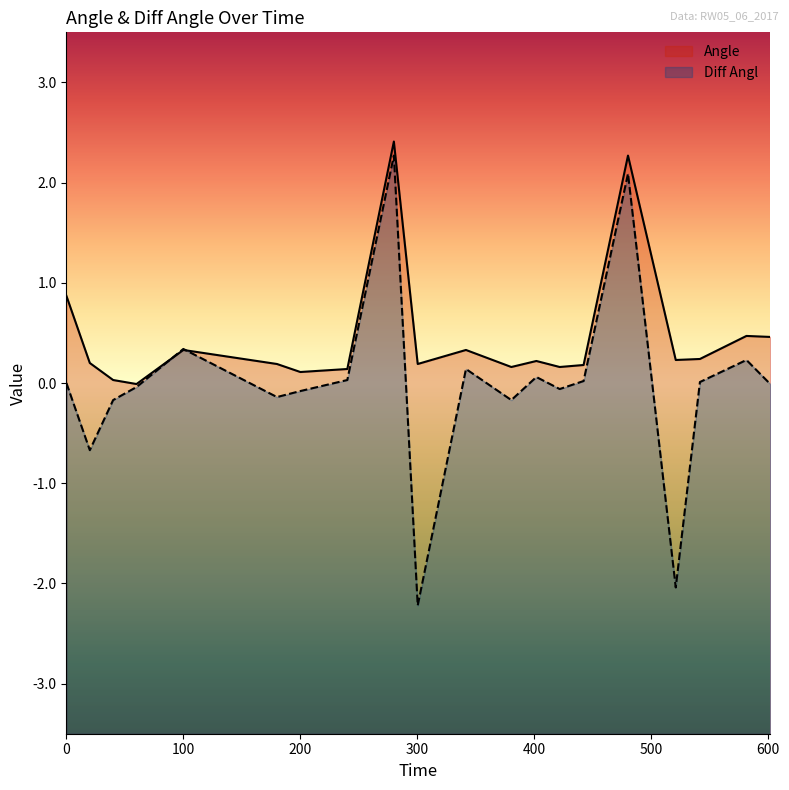

Rank the categories by Angle value from highest to lowest.

279.99, 480.18, 0, 581.46, 601.8, 99.97, 341.63, 541.69, 521.01, 401.83, 20.01, 180.02, 300.38, 442.21, 380.43, 421.78, 240.18, 200.04, 39.96, 59.95